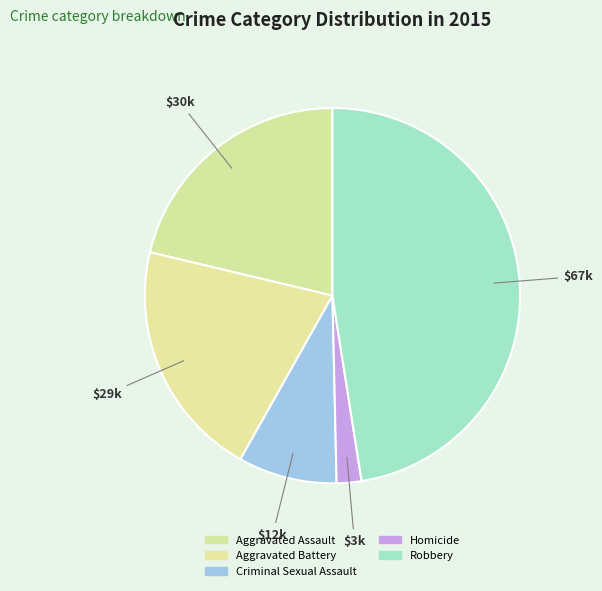

Rank the categories by value from lowest to highest.

Homicide, Criminal Sexual Assault, Aggravated Battery, Aggravated Assault, Robbery